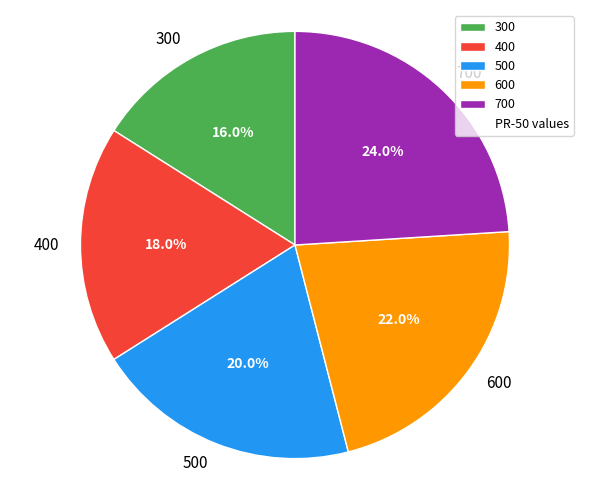

To the nearest percent, what is the difference between the largest and smallest slice percentages?

8%